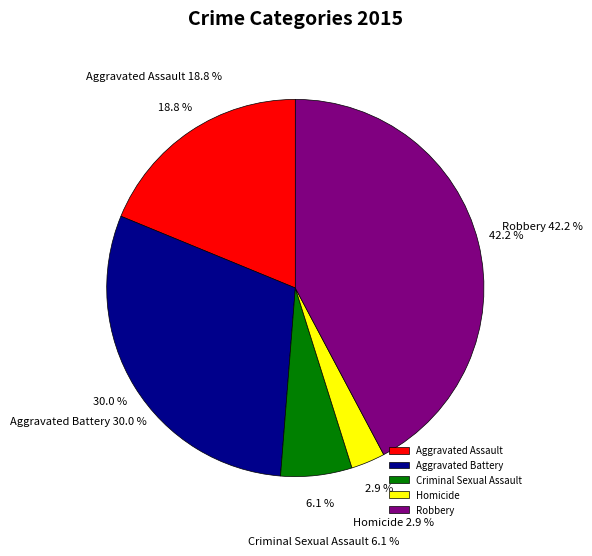

How many slices are in this pie chart?

5